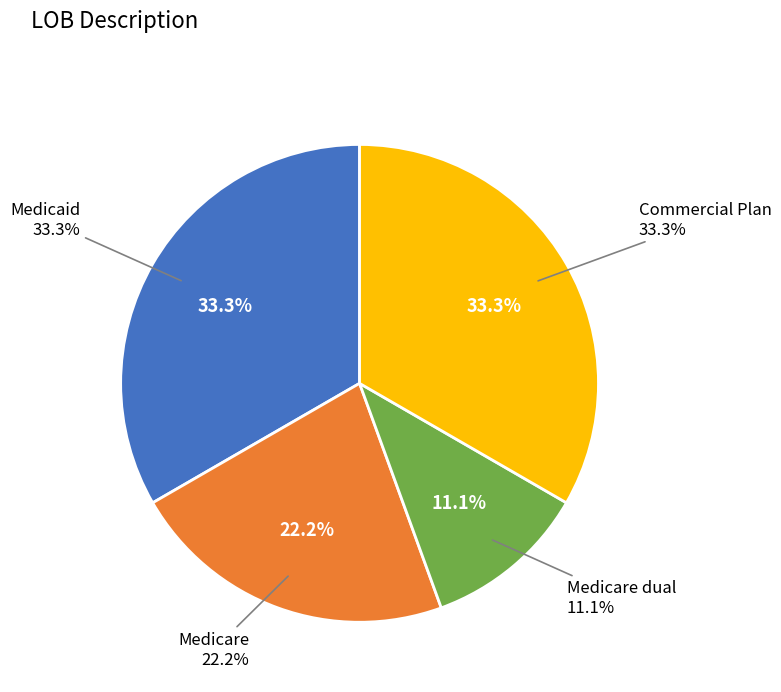

How much of the chart is everything except Commercial Plan?

66.7%